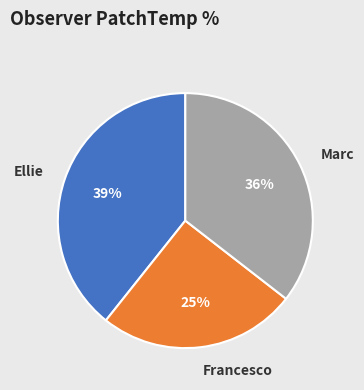

To the nearest percent, what is the average slice percentage?

33%